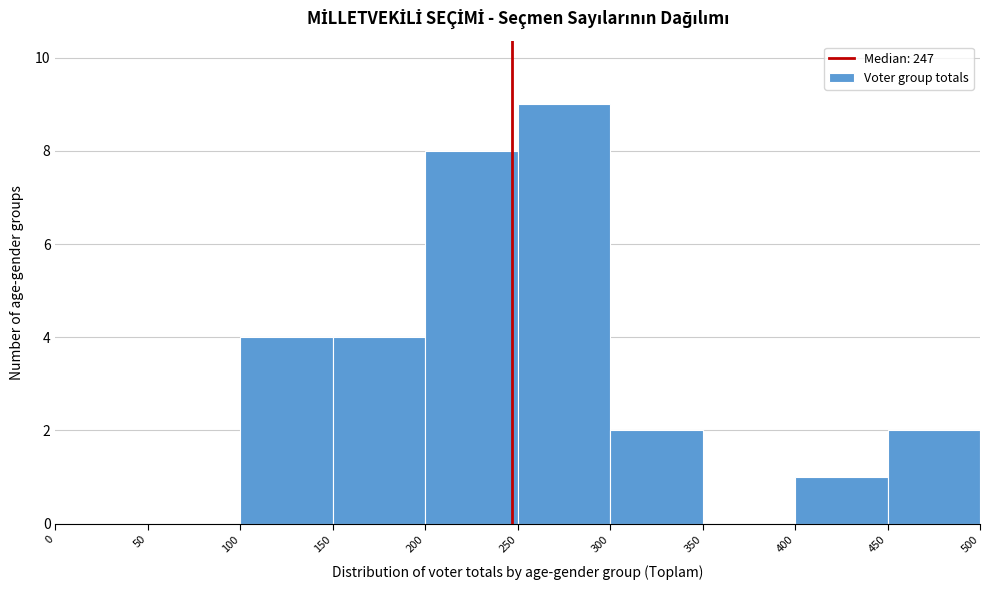

Over which range of the x-axis is the bar tallest?

250 to 300